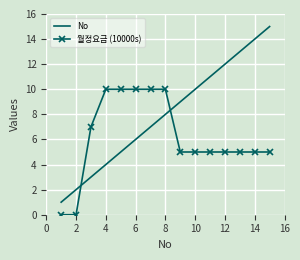

Which series has the widest spread of values?

No